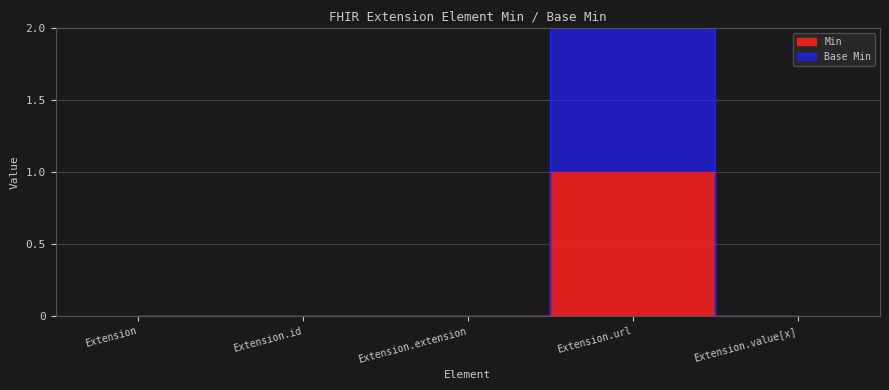

Which series has the largest range (max minus min)?

Base Min